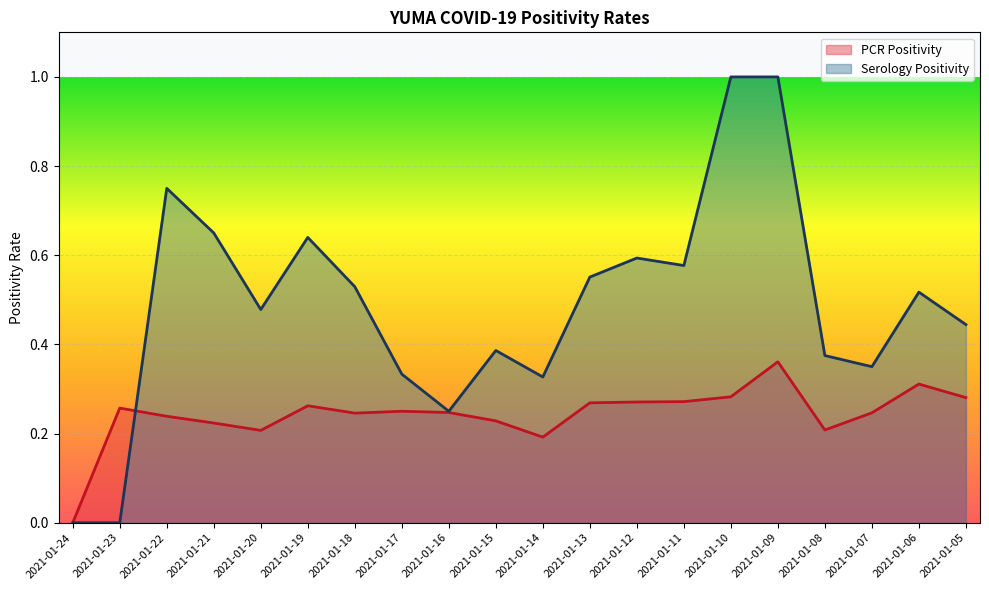

Which category has the highest value across all series?

2021-01-10